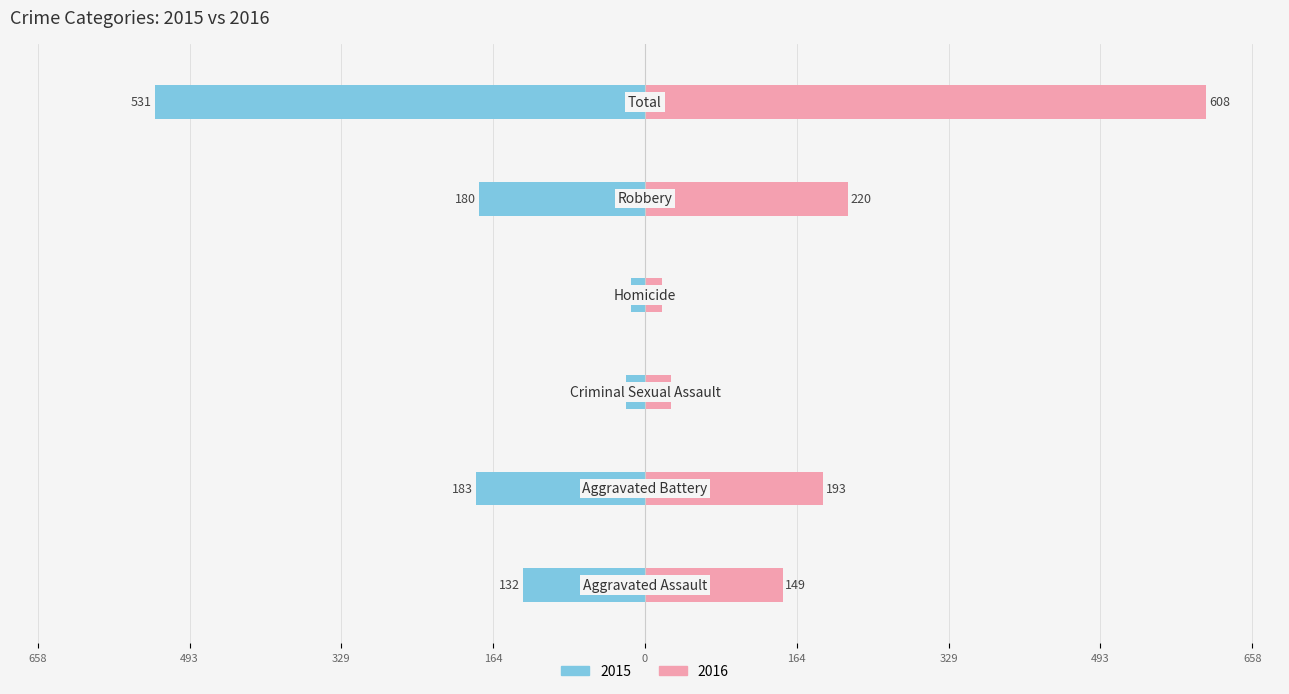

Is it true that 2015 equals -531 at Total?

True